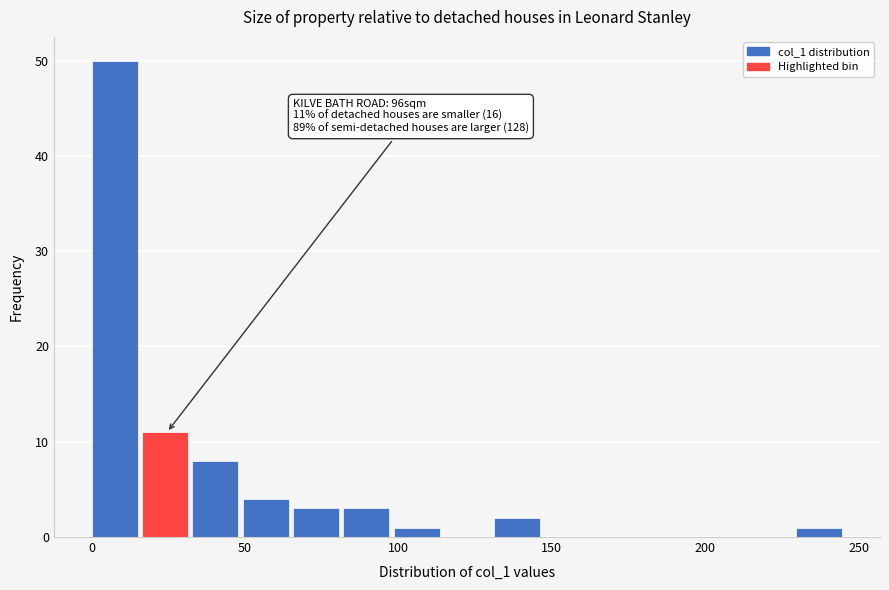

Around what value on the x-axis is the tallest bar? Give the approximate position of its centre, as read against the axis.

10